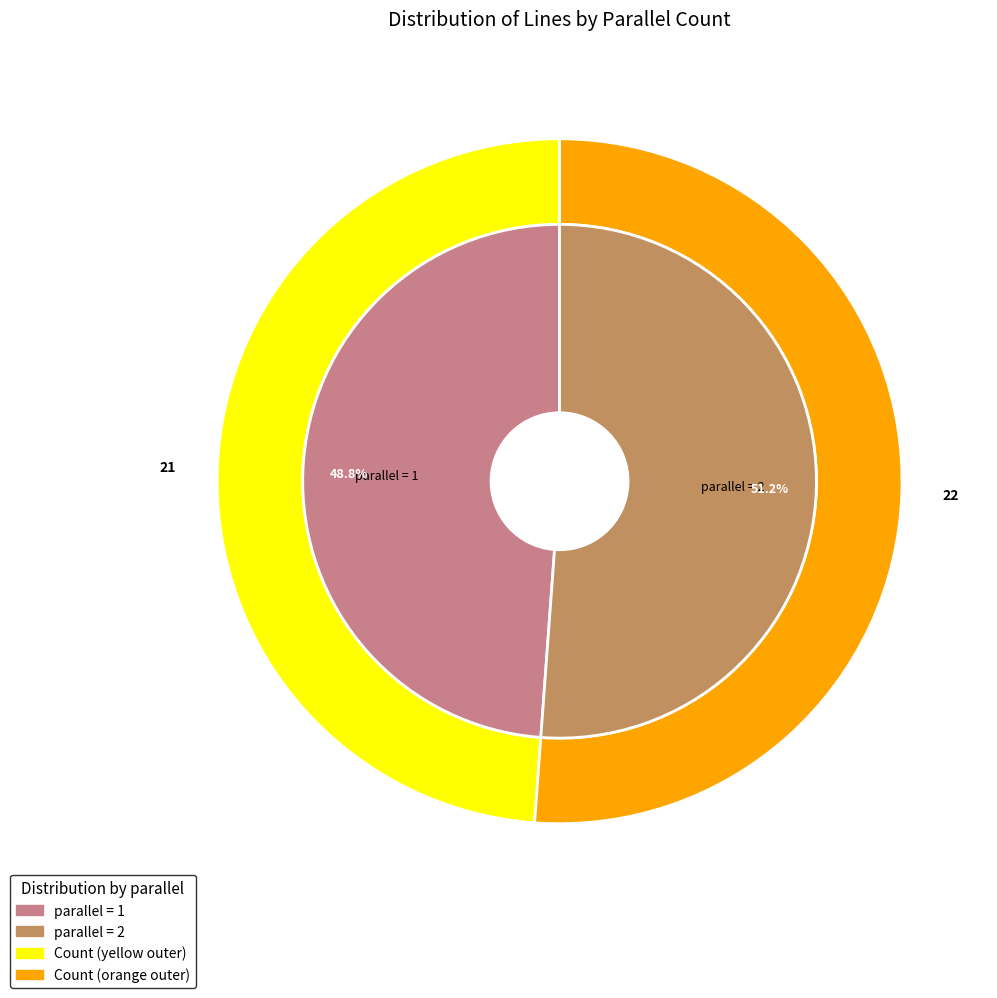

To the nearest percent, what is the combined percentage of parallel=2 and parallel=1?

100%